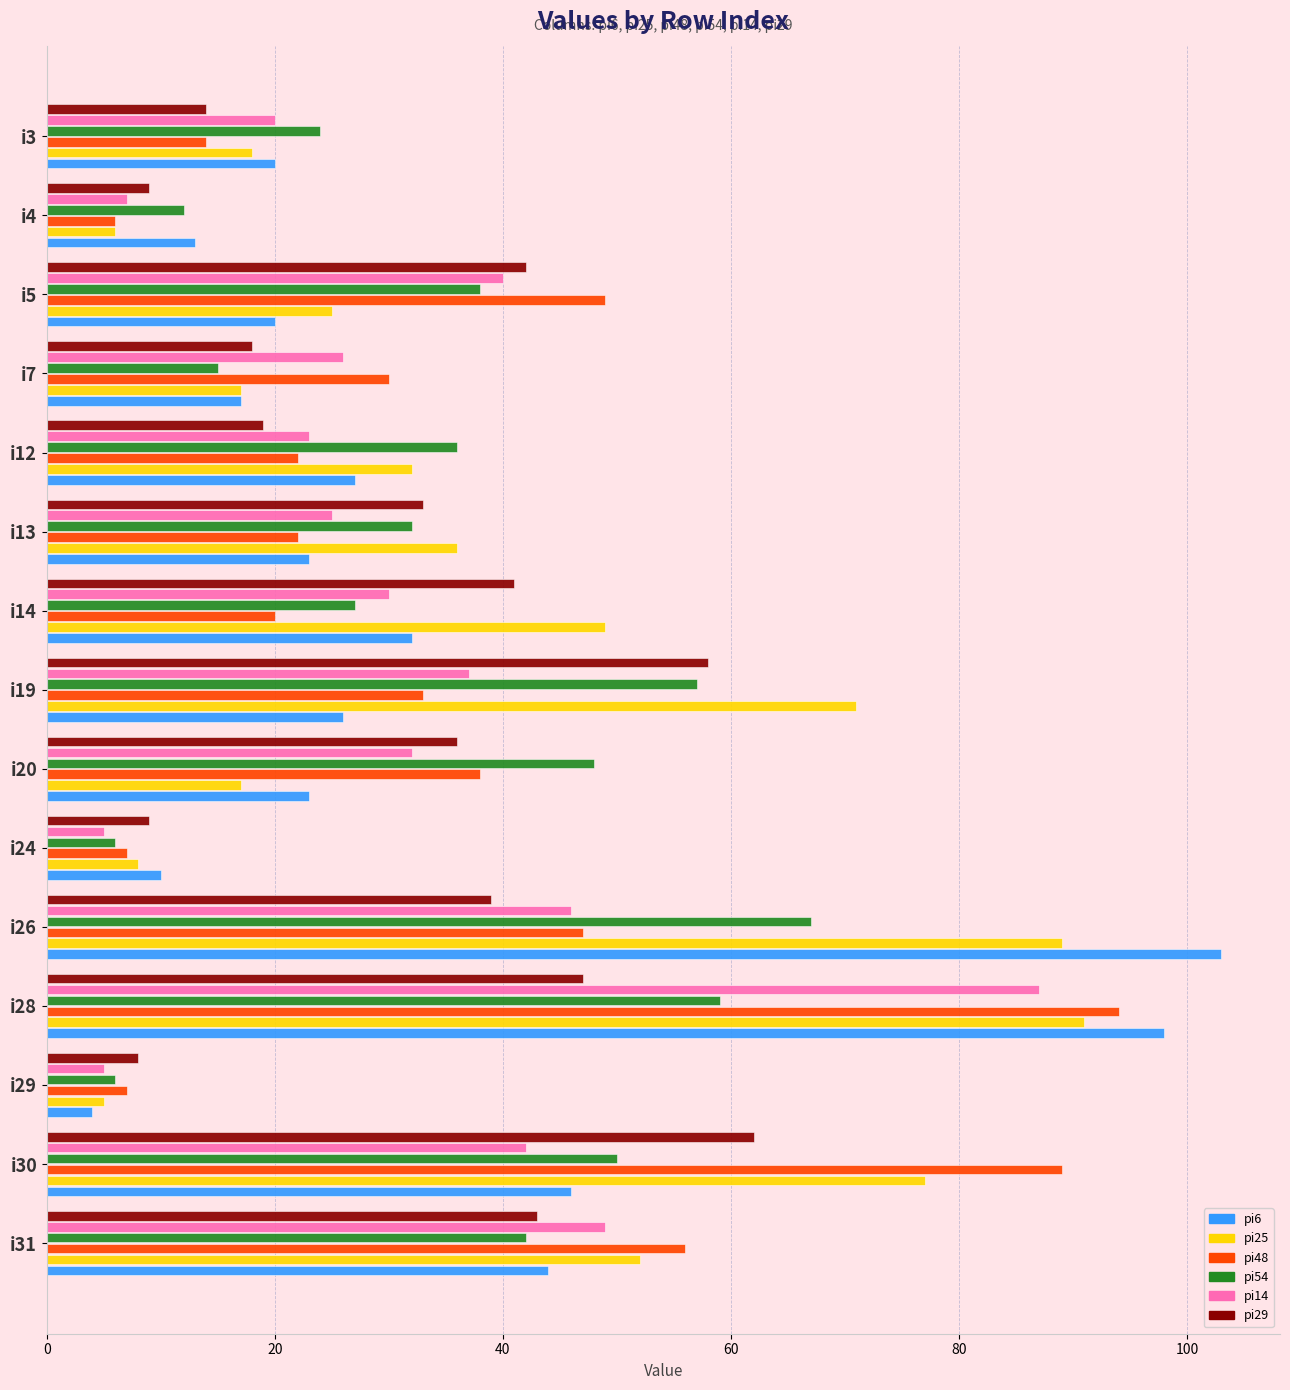

Which series changed the most between i24 and i7?

pi48